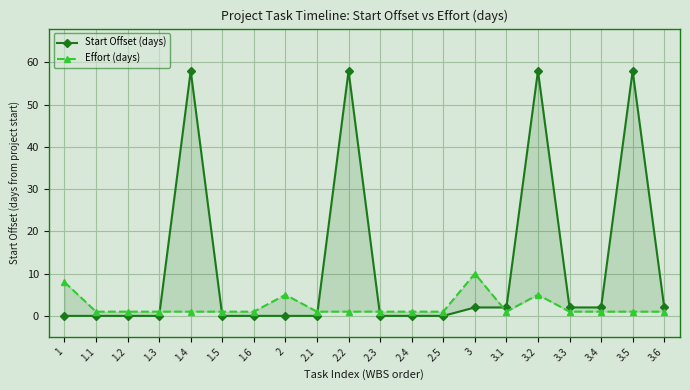

Which label corresponds to the largest value in the chart?

1.4